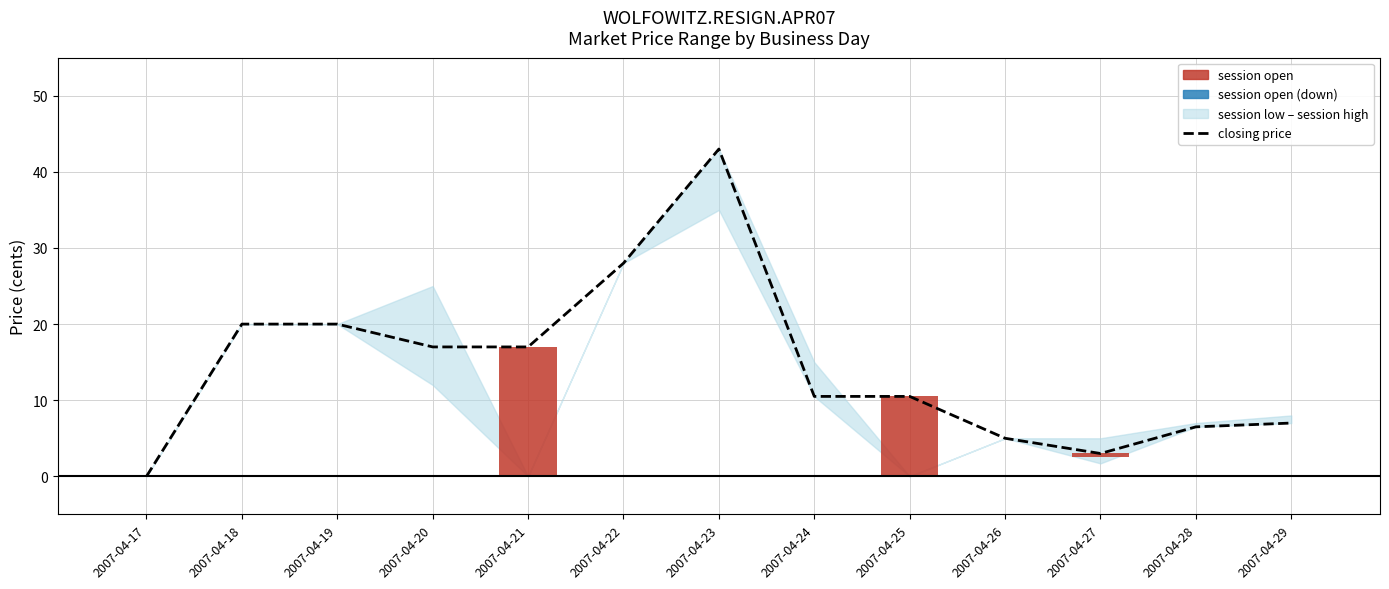

True or false: the data shows 20.0 at 2007-04-18.

True